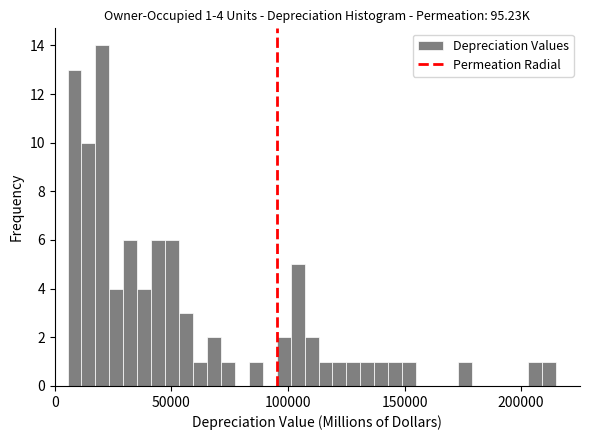

Around what value on the x-axis is the tallest bar? Give the approximate position of its centre, as read against the axis.

20000